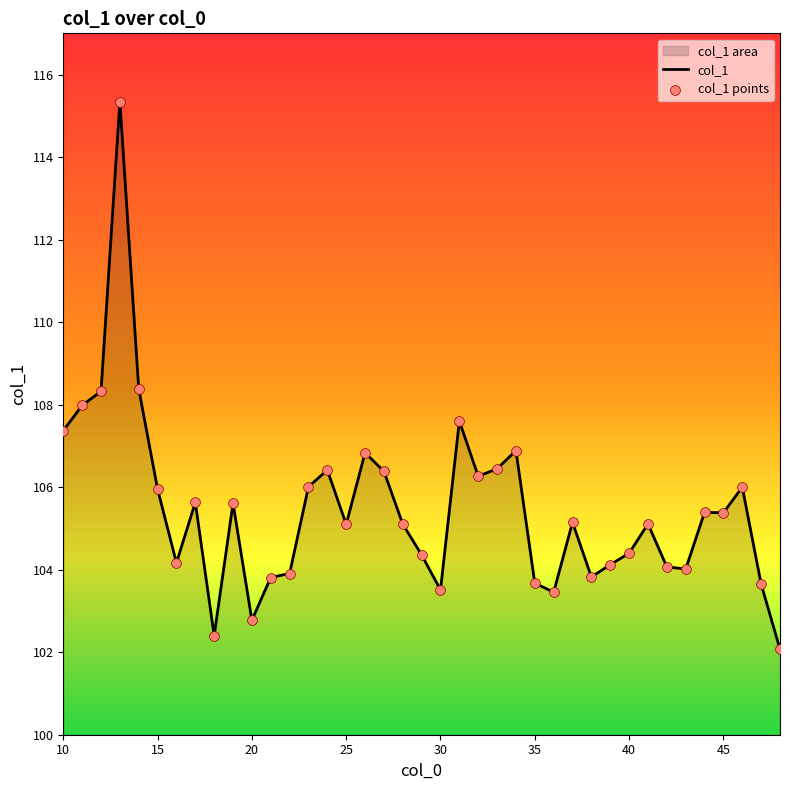

At how many categories does at least one series exceed 113?

1